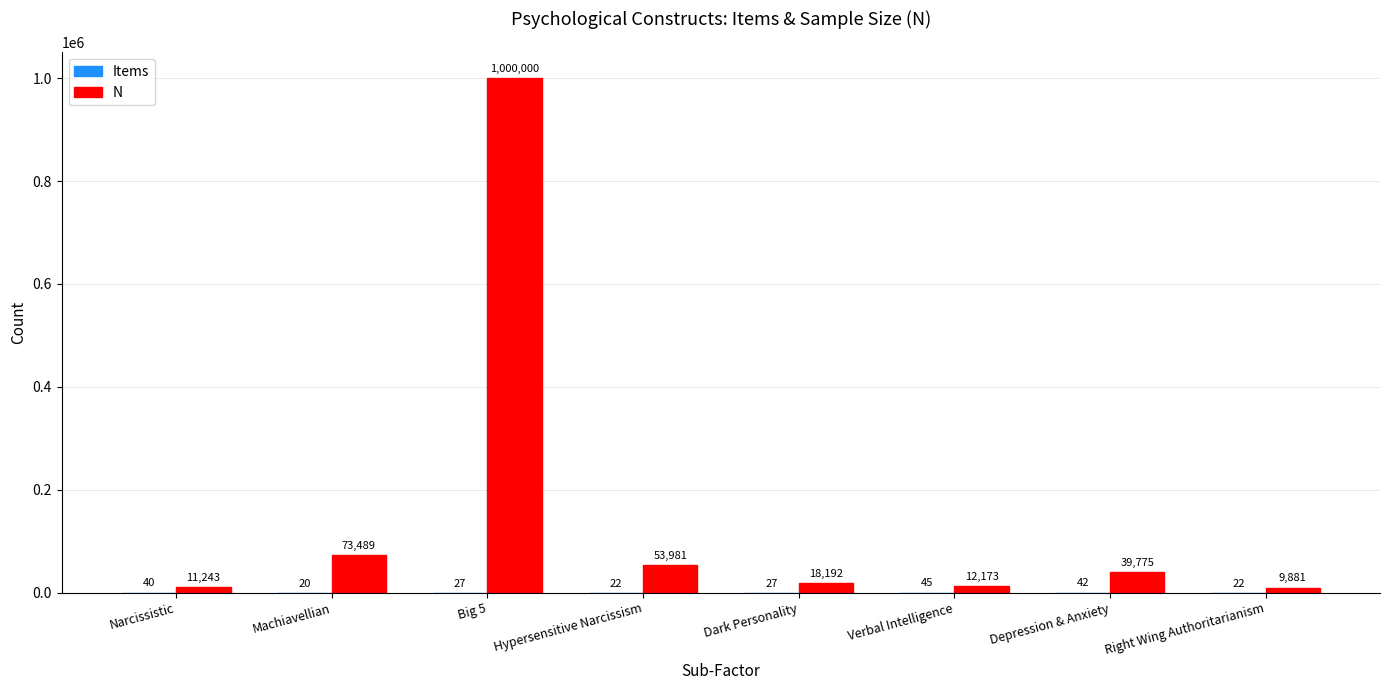

Which series has the largest total across all categories?

N